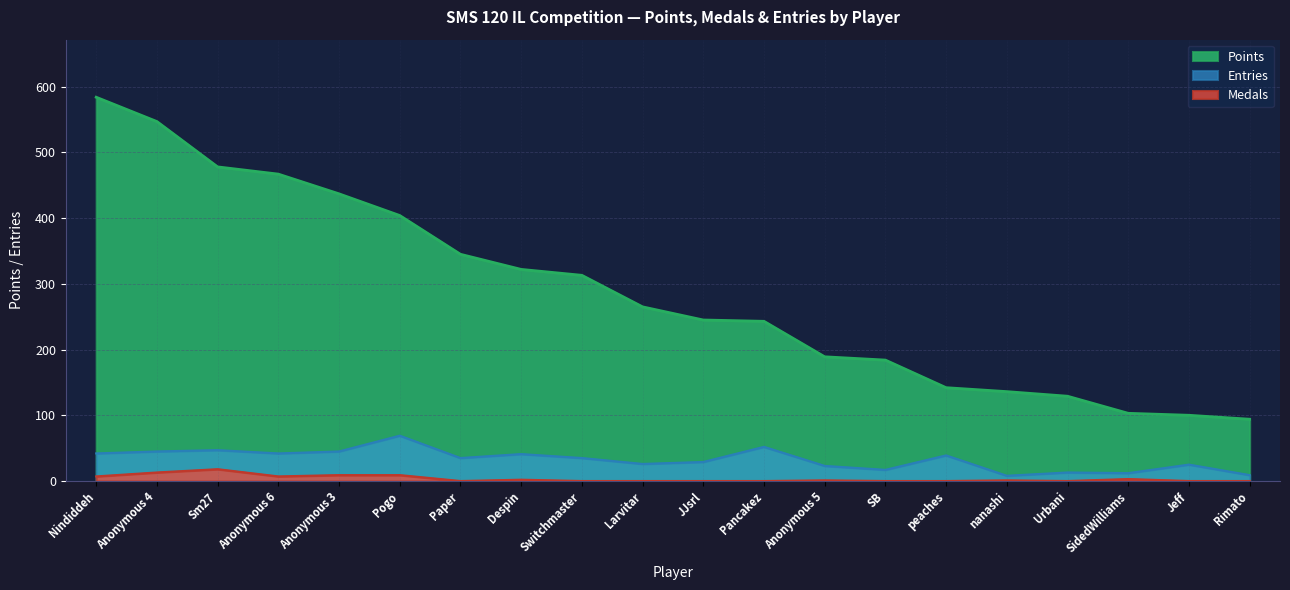

Is the value of Entries at Paper greater than the value of Points at JJsrl?

No